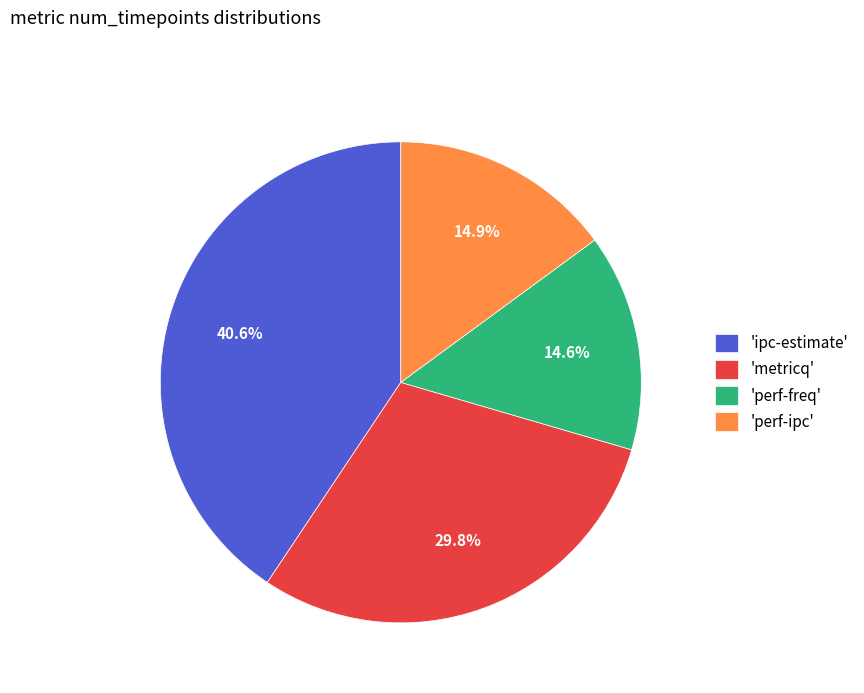

Which slice is the largest?

'ipc-estimate'